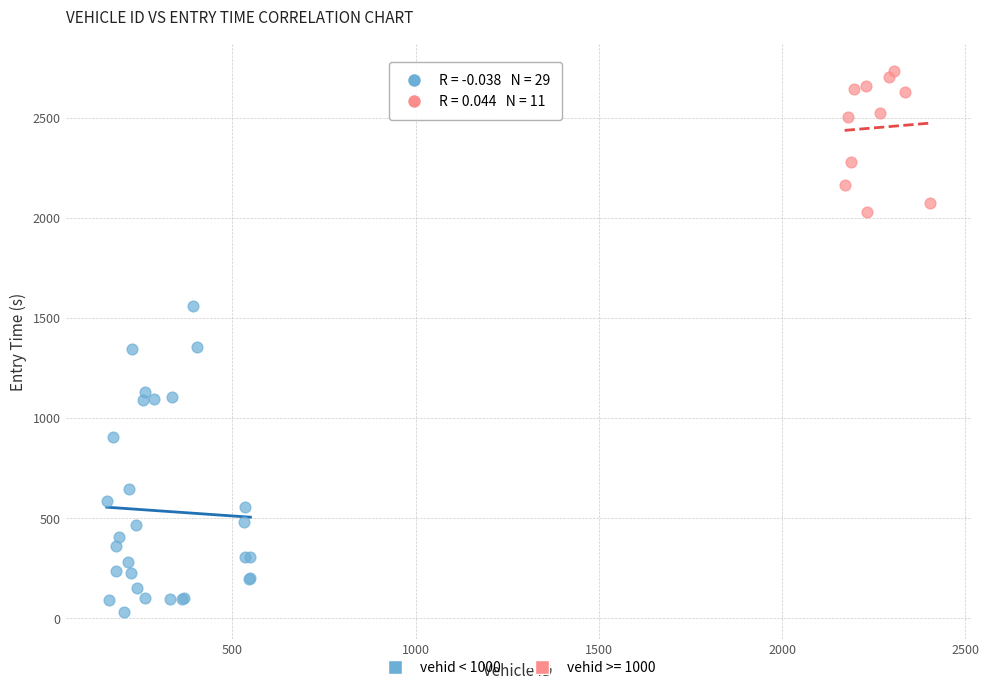

Which series has the widest spread of Y values?

vehid < 1000